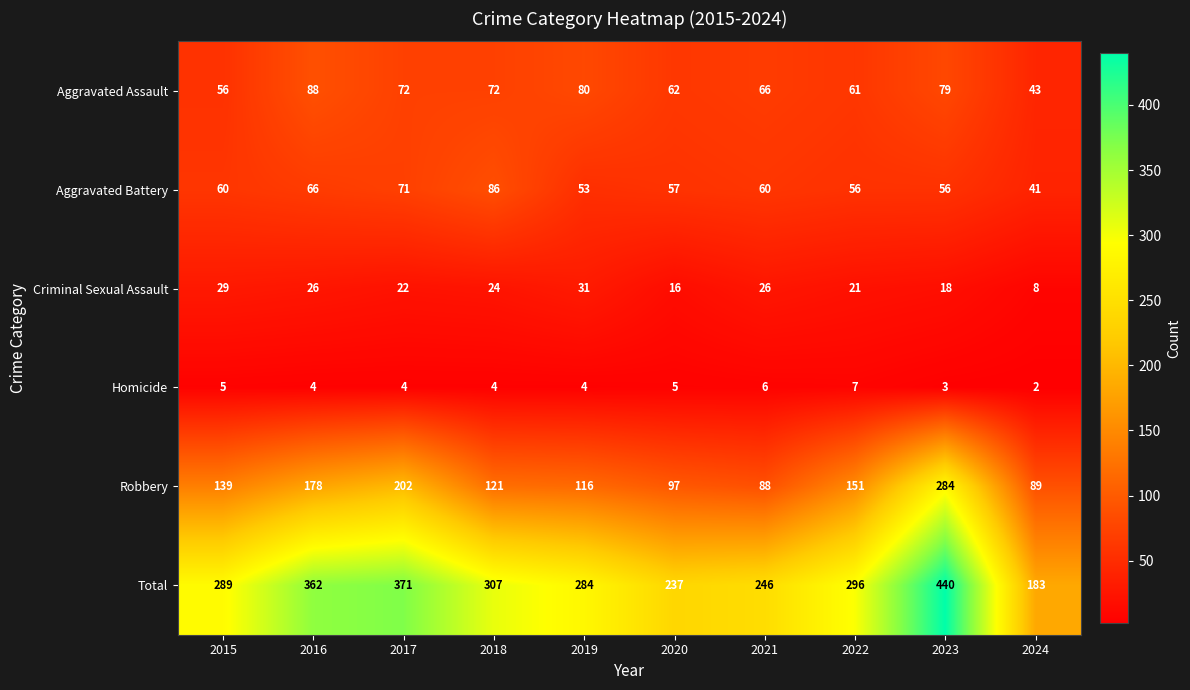

At which category is the sum across all series the highest?

2023